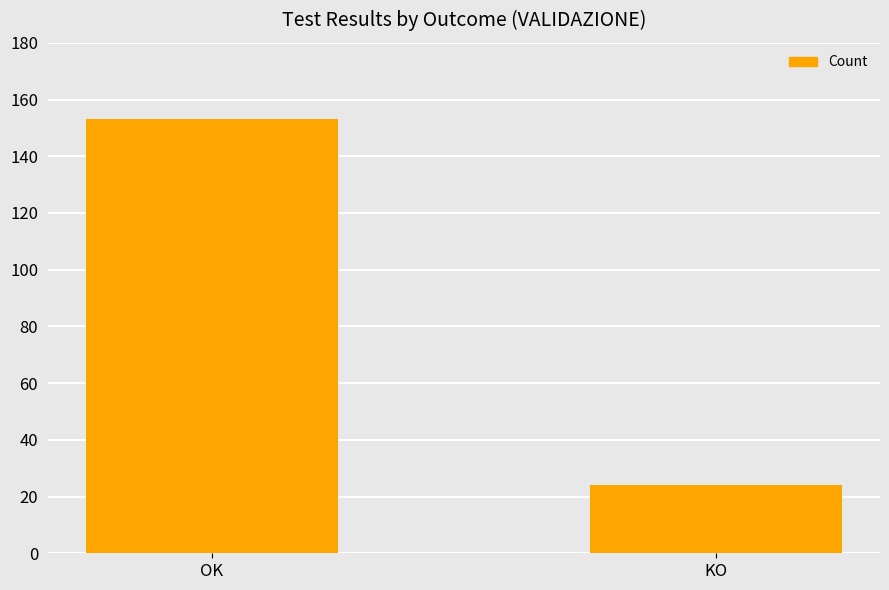

What is the label of the 1st bar from the left?

OK